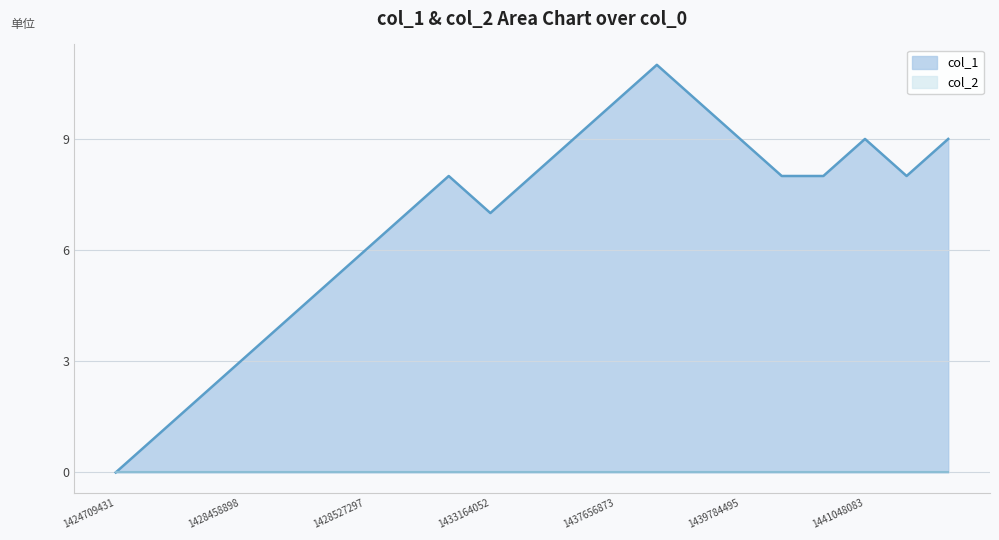

At which category does the data reach its first local peak?

8